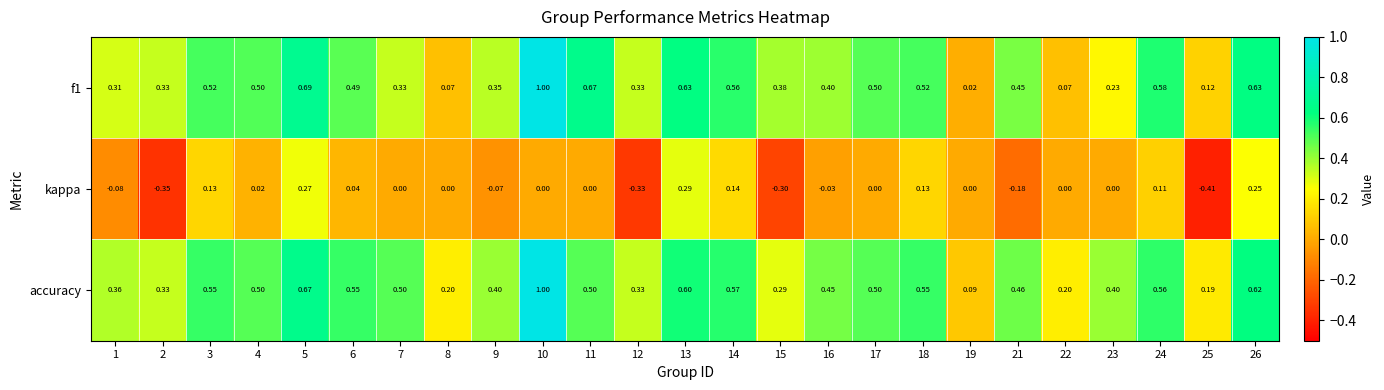

Between 12 and 18, which series saw the biggest shift?

kappa